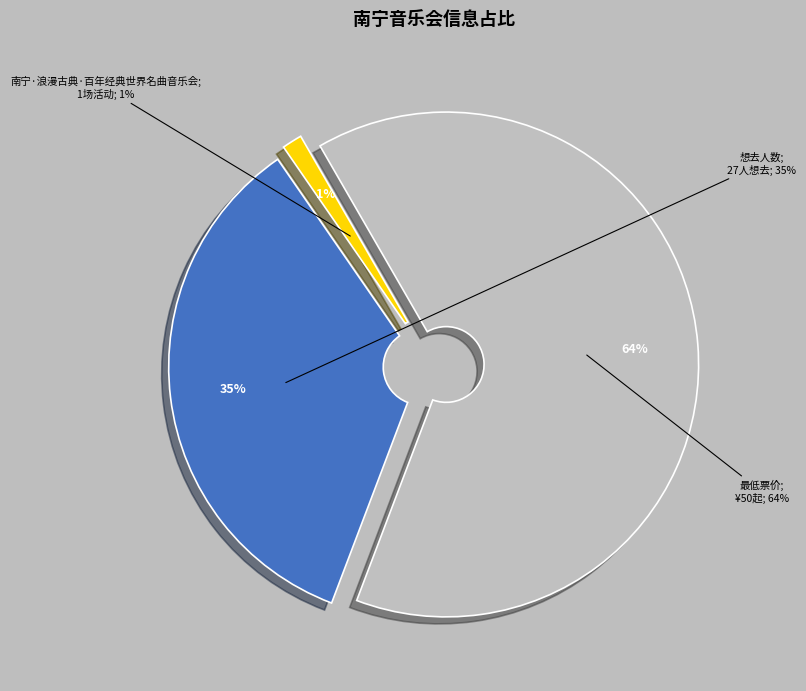

How many segments does this pie chart have?

3